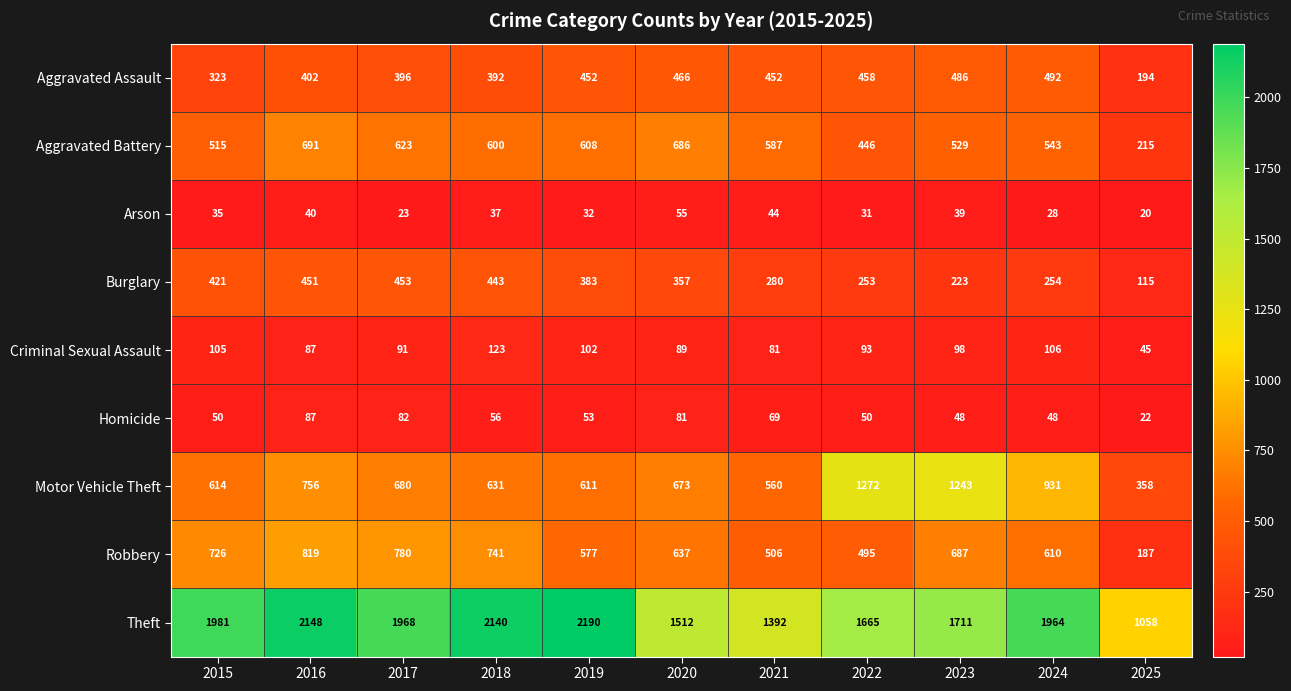

The Theft series shows 2633 at 2015. True or false?

False